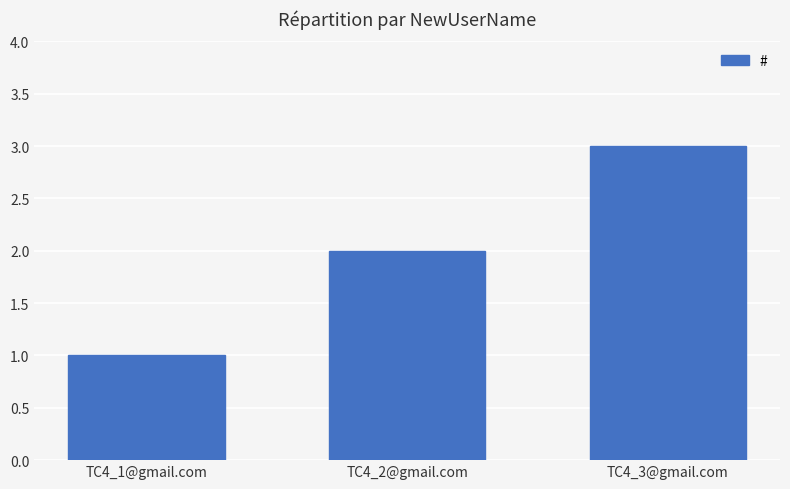

How many data points are less than 2?

1